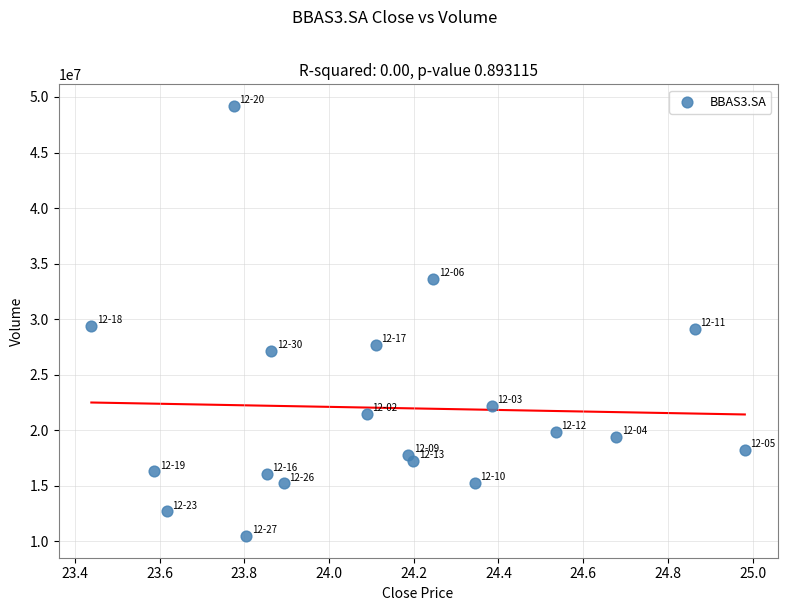

What is the range of Y values (max minus min)?

38735400